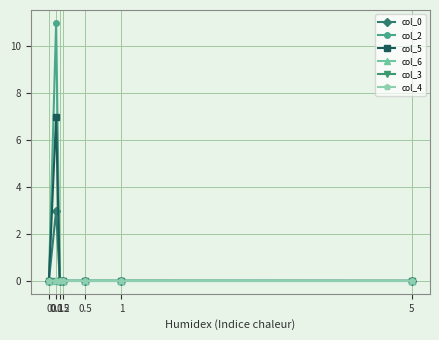

In col_5, how many points are higher than both neighbors (excluding endpoints)?

1